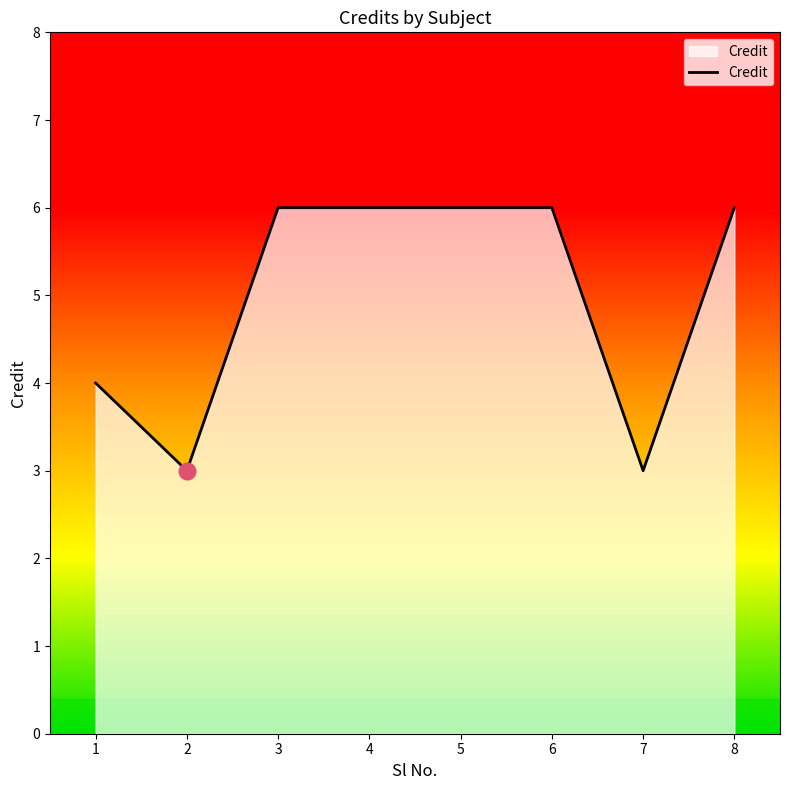

Where is the first local minimum?

2